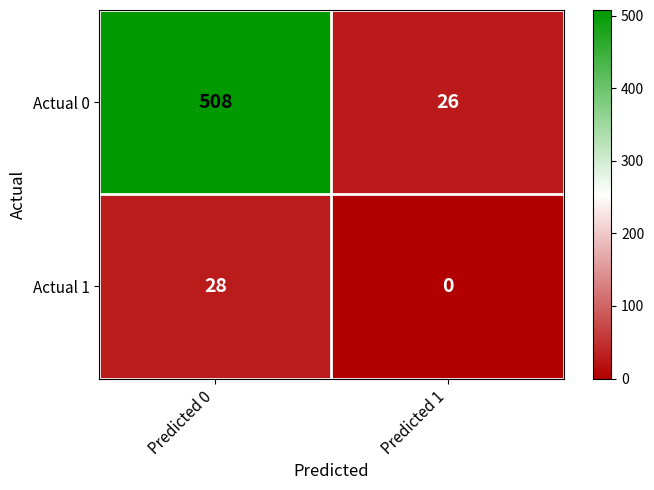

What is the total value across all series at Predicted 1?

26